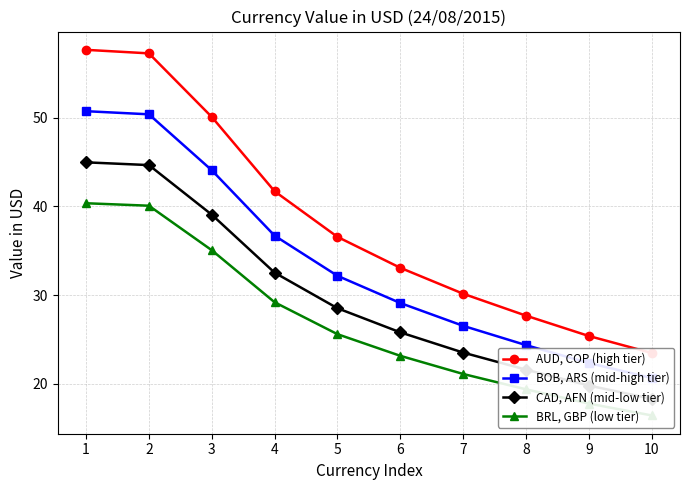

Reading left to right, extract all data points from this chart.

AUD, COP (high tier): 1=57.7	2=57.3	3=50.1	4=41.7	5=36.6	6=33.1	7=30.2	8=27.7	9=25.4	10=23.5
BOB, ARS (mid-high tier): 1=50.7	2=50.4	3=44.1	4=36.7	5=32.2	6=29.1	7=26.5	8=24.4	9=22.3	10=20.7
CAD, AFN (mid-low tier): 1=45.0	2=44.7	3=39.1	4=32.5	5=28.5	6=25.8	7=23.5	8=21.6	9=19.8	10=18.3
BRL, GBP (low tier): 1=40.4	2=40.1	3=35.1	4=29.2	5=25.6	6=23.2	7=21.1	8=19.4	9=17.8	10=16.4